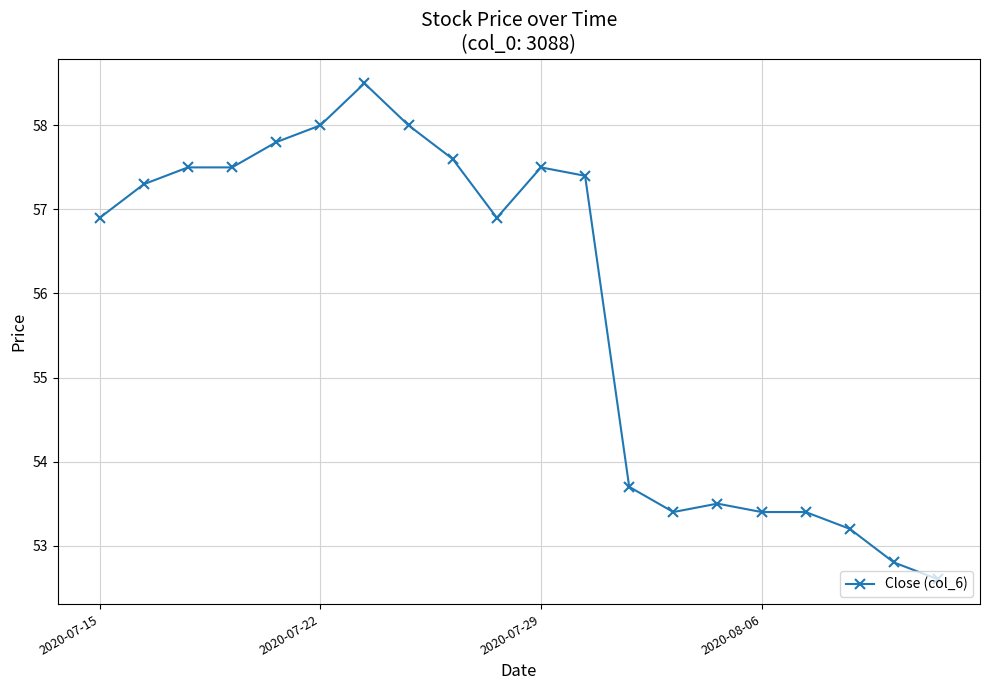

What is the value of the 3rd point from the left?

57.5